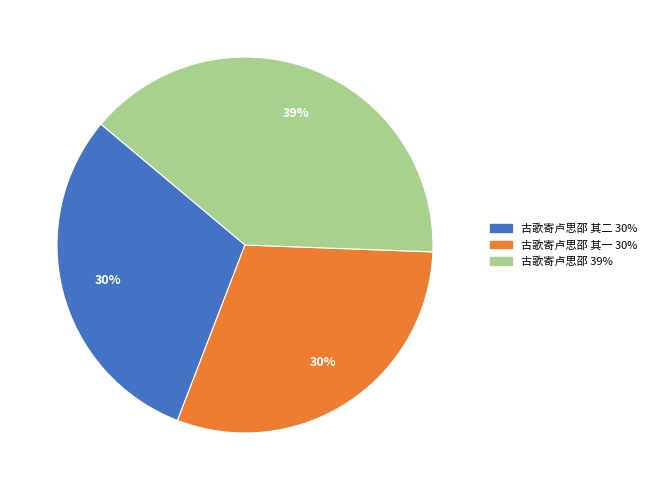

Is there any slice that represents more than half of the pie?

No